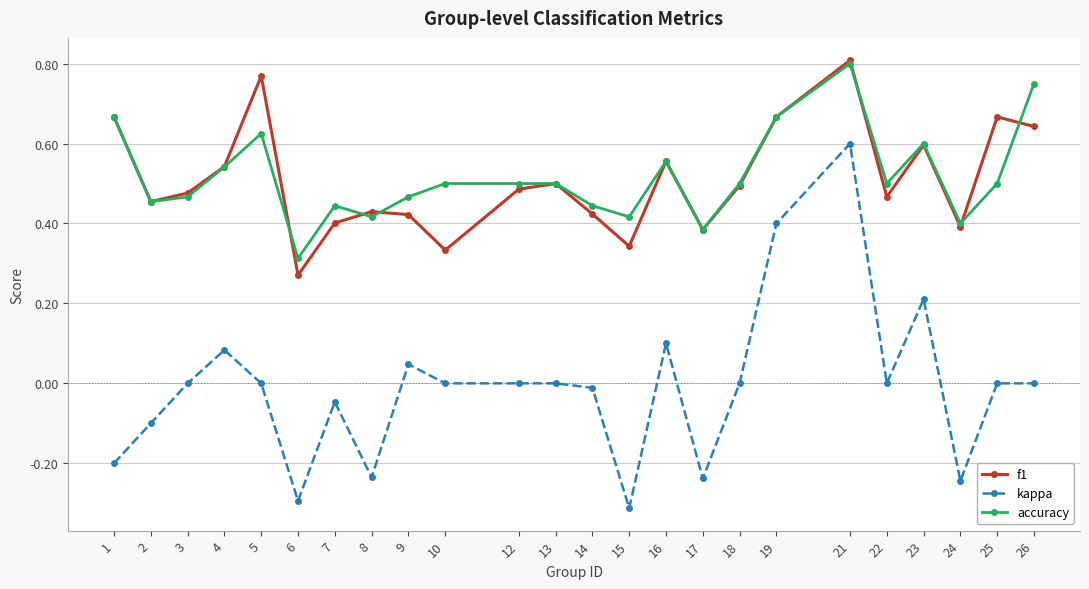

What is the total value across all series at 13?

1.0